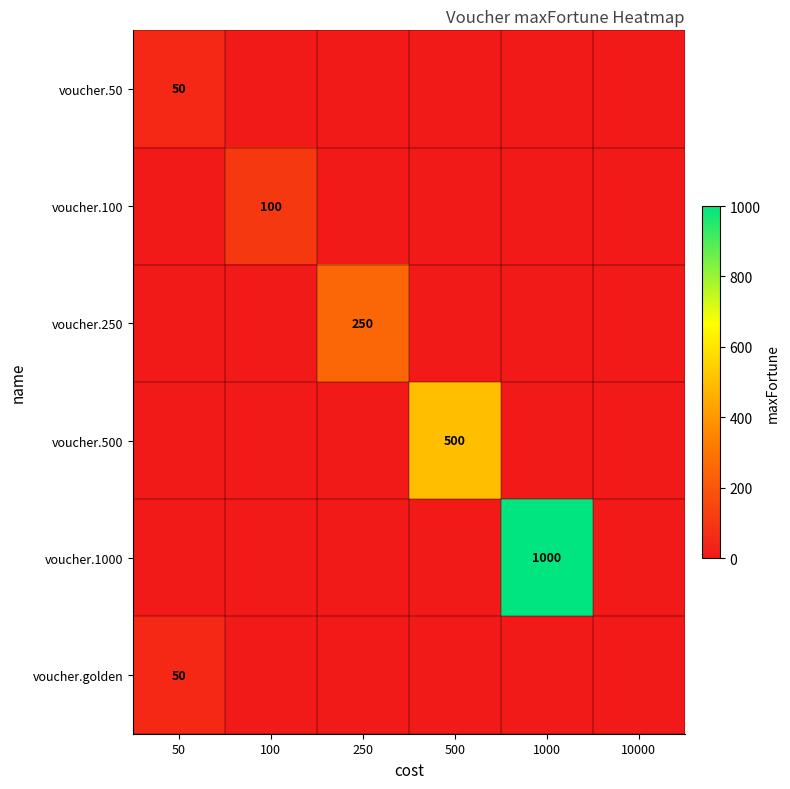

Is it true that voucher.500 equals 784 at 500?

False